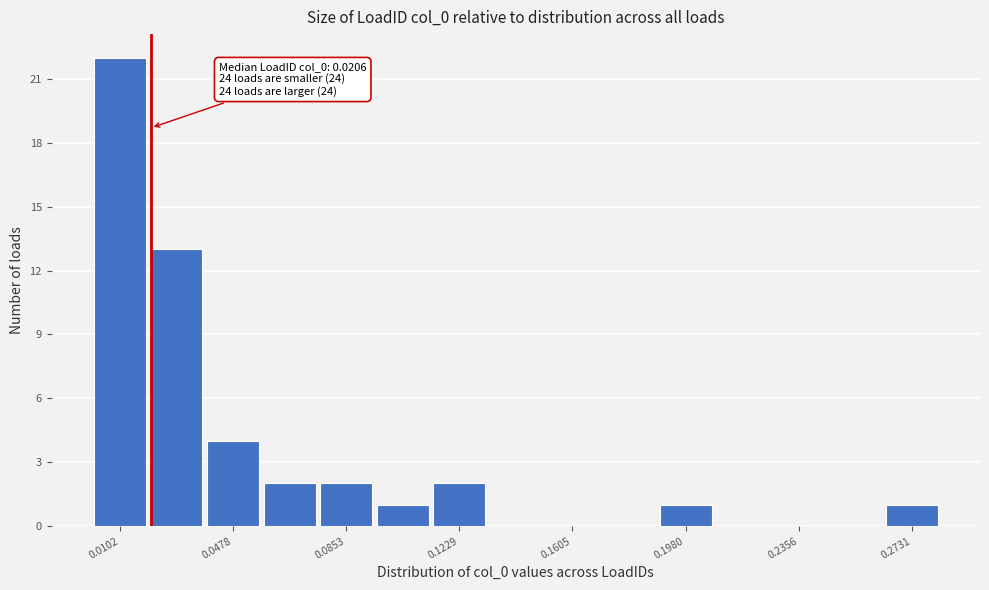

Around what value on the x-axis is the tallest bar? Give the approximate position of its centre, as read against the axis.

0.010